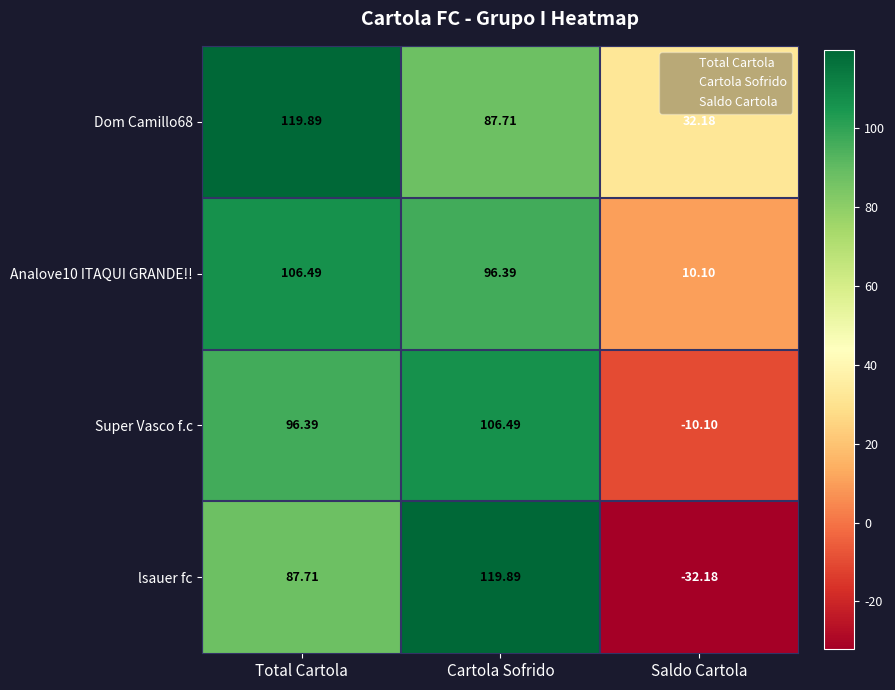

What is the total value across all series at Cartola Sofrido?

410.5